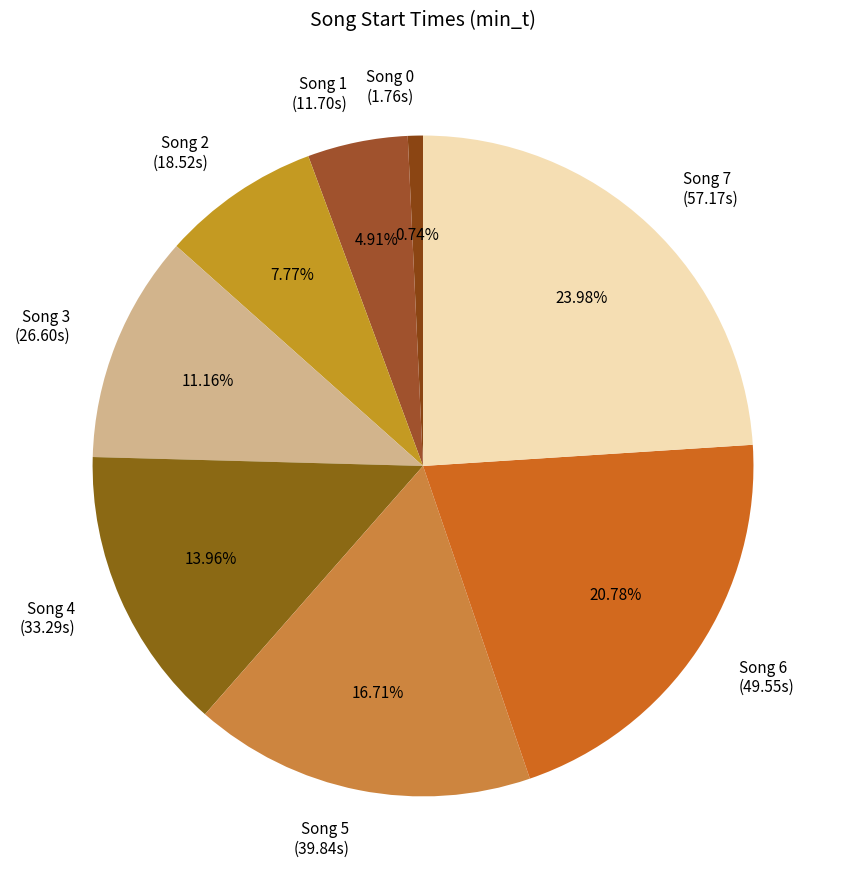

Rank the categories by value from highest to lowest.

Song 7, Song 6, Song 5, Song 4, Song 3, Song 2, Song 1, Song 0